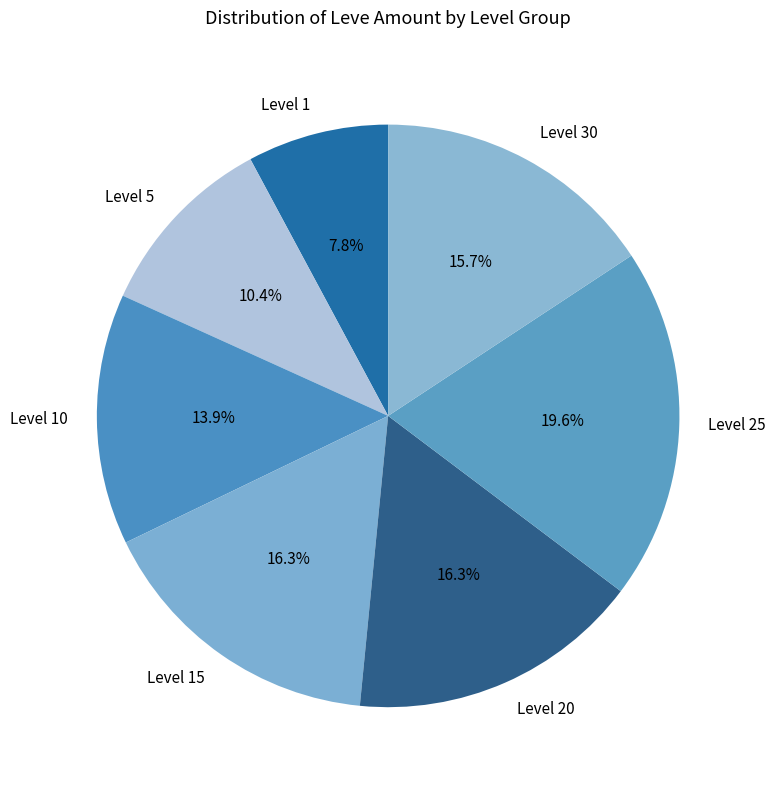

Do Level 15 and Level 5 together represent more than half of the pie?

No